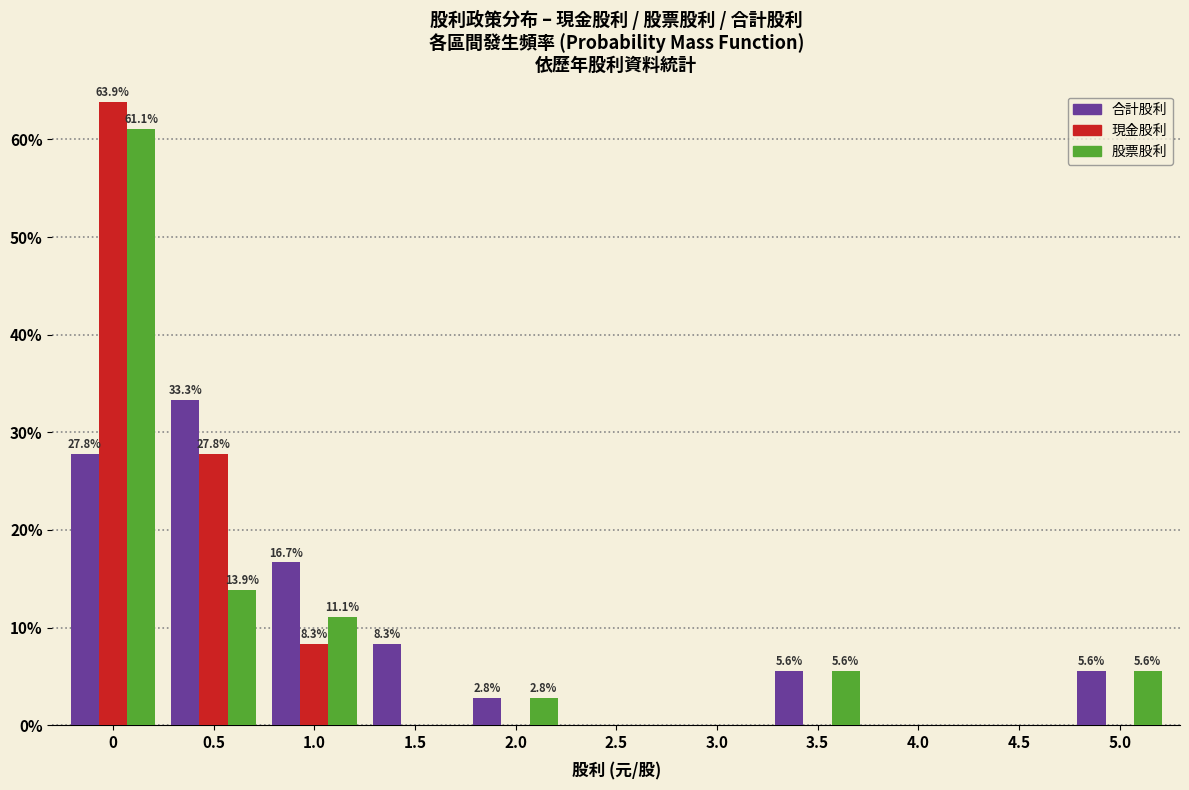

What is the sum of all 股票股利 values?

100.0